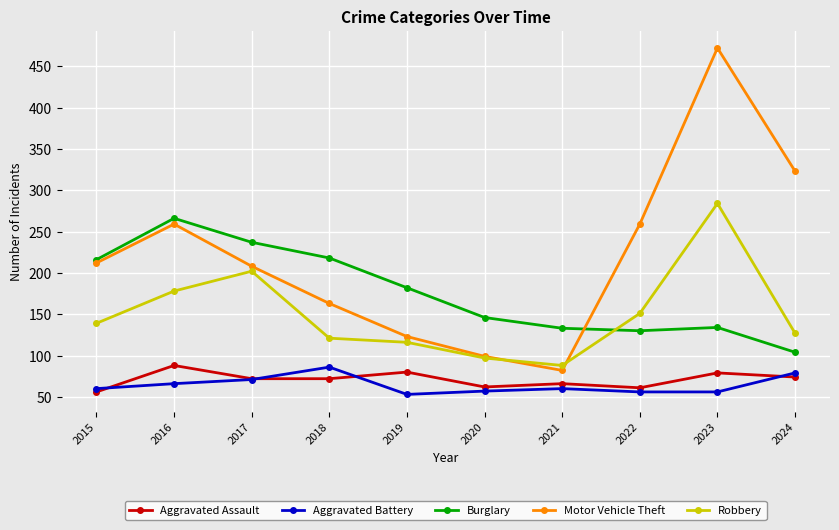

At which label does Aggravated Assault reach its peak?

2016